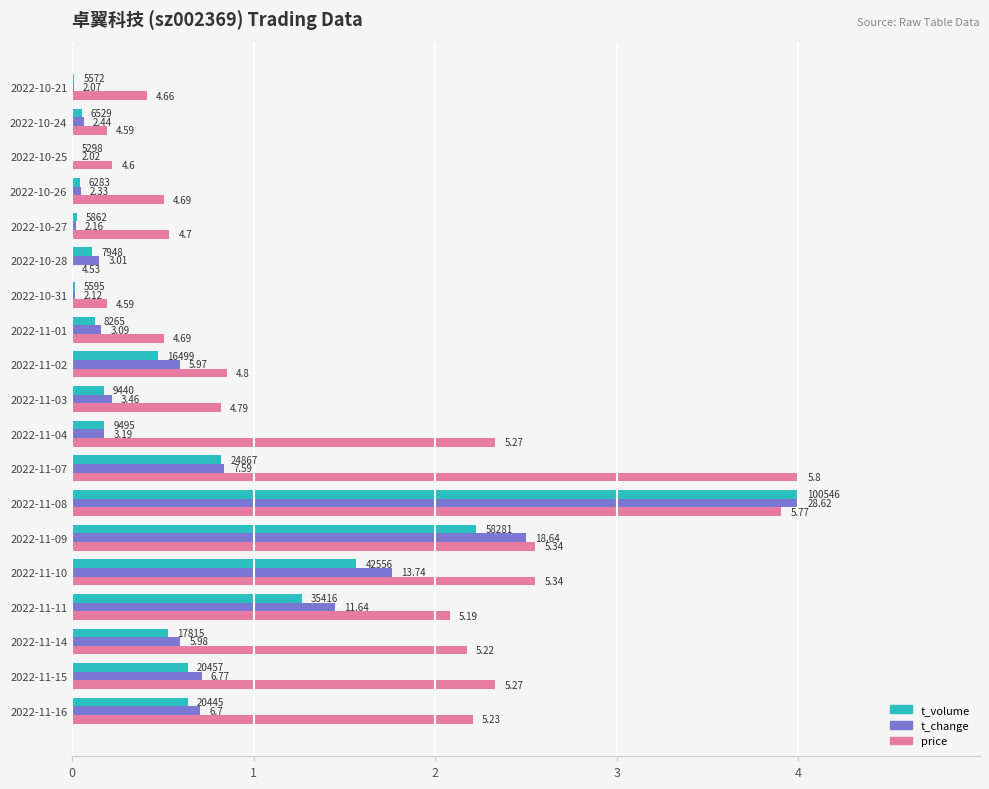

What are all the series names shown in the legend?

t_volume, t_change, price